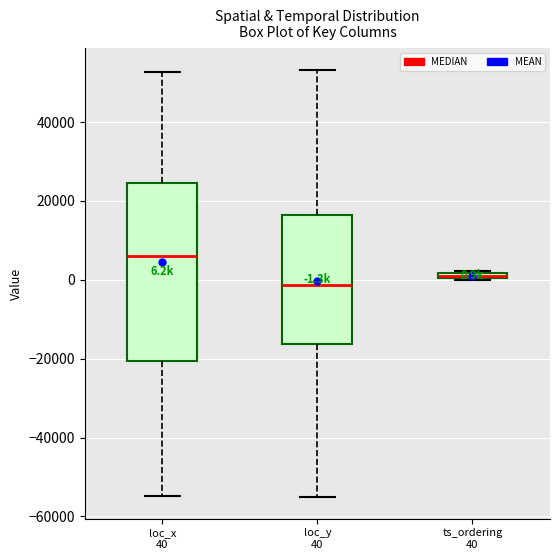

Which box is the tallest, from its lower edge to its upper edge?

loc_x 40